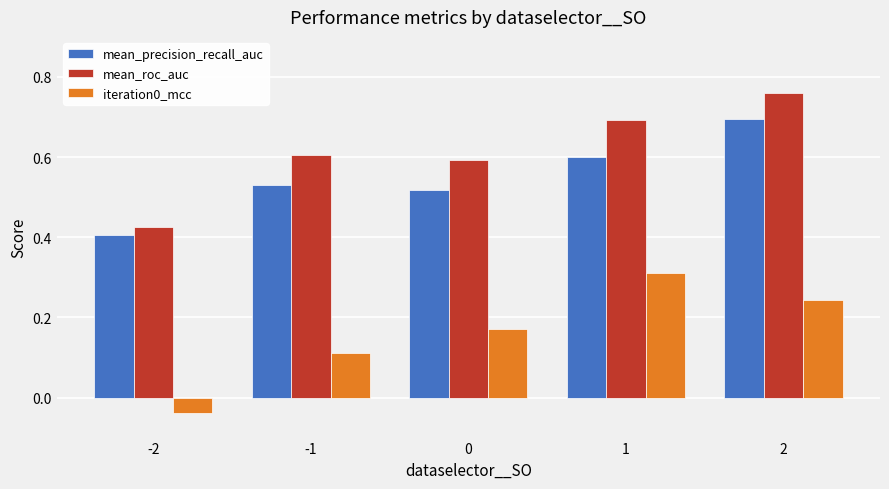

Count the mean_precision_recall_auc values in the range 0 to 1.

5